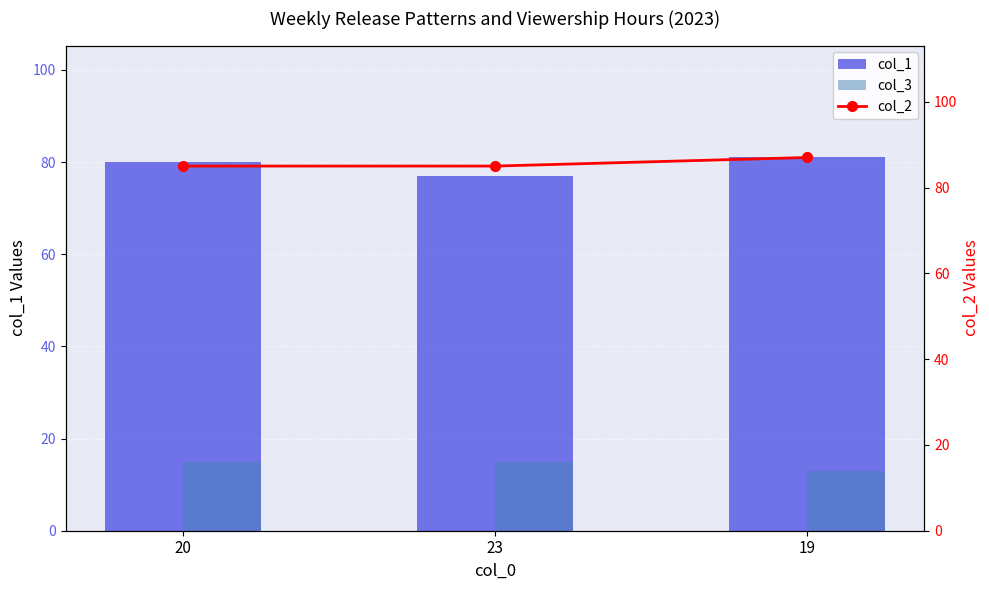

Reading left to right, extract all data points from this chart.

col_1: 80	77	81
col_3: 15	15	13
col_2: 85	85	87